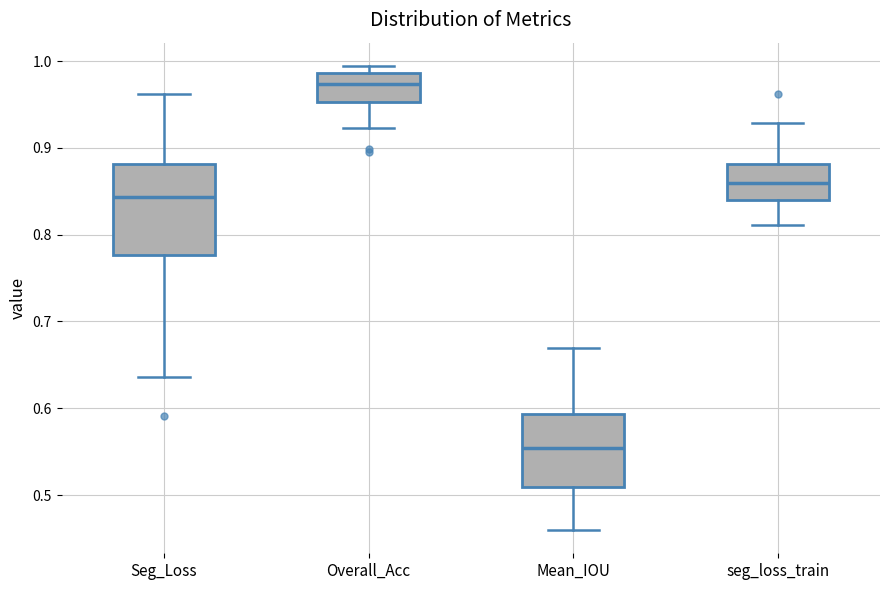

Comparing the boxes themselves (not the whiskers), which one is the tallest?

Seg_Loss